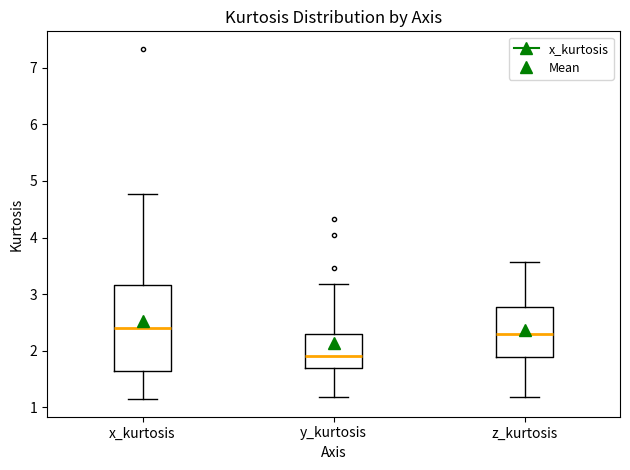

Reading left to right, read every box against the y-axis: the position of its median line, the range the box covers, and the ends of its whiskers. The values are not printed on the chart, so give them approximately, as read against the axis.

x_kurtosis: median 2.4, box 1.6 to 3.2, whiskers 1.1 to 4.8
y_kurtosis: median 1.9, box 1.7 to 2.3, whiskers 1.2 to 3.2
z_kurtosis: median 2.3, box 1.9 to 2.8, whiskers 1.2 to 3.6